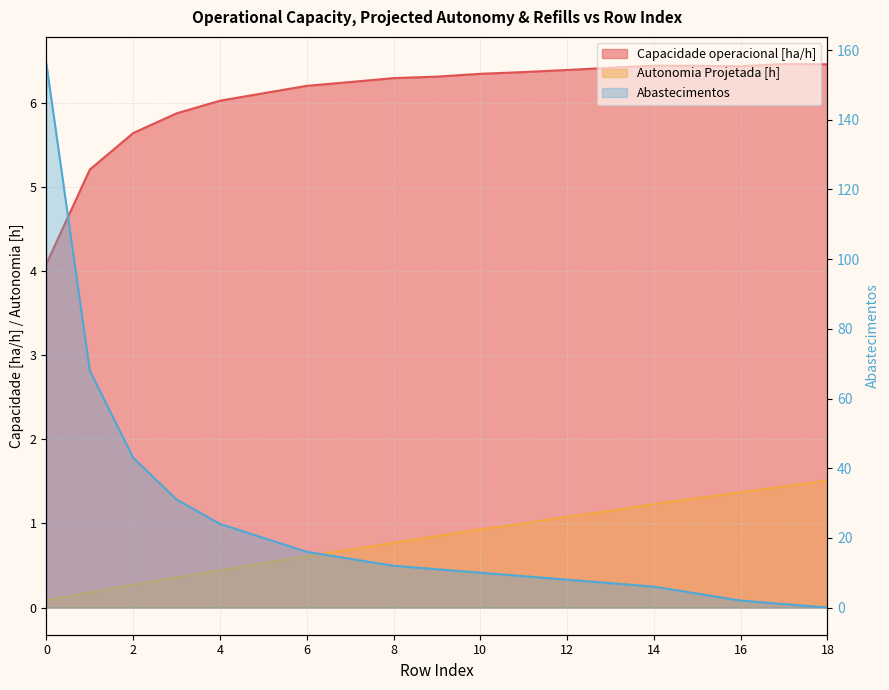

At how many categories does at least one series exceed 18?

6